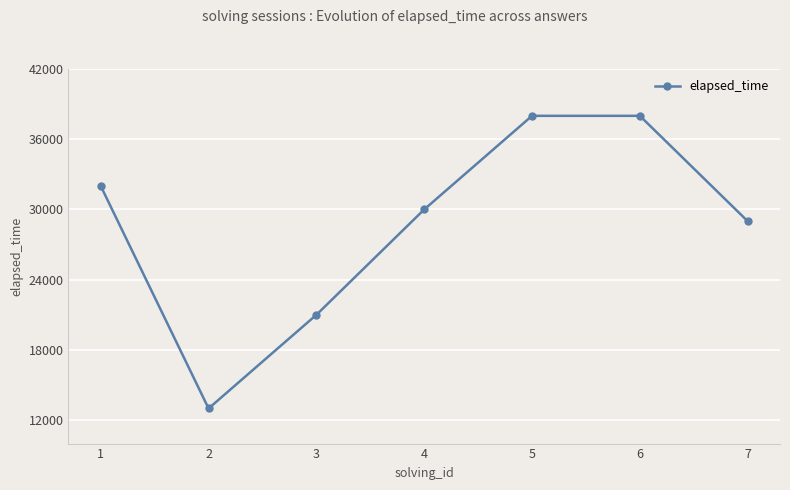

What is the value of the 2nd point from the left?

13000